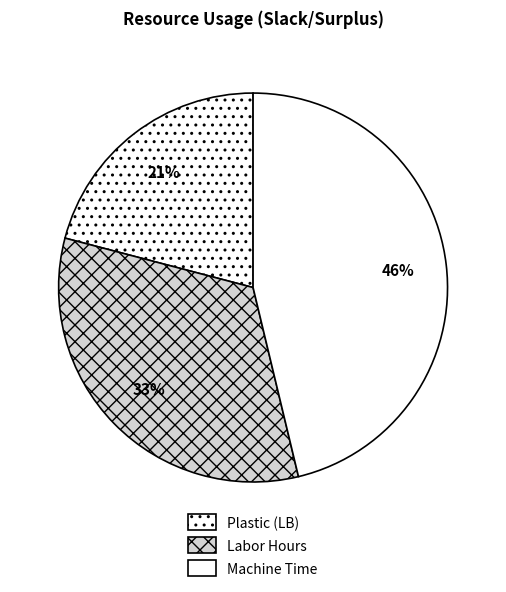

What is the smallest slice in the pie chart?

Plastic (LB)